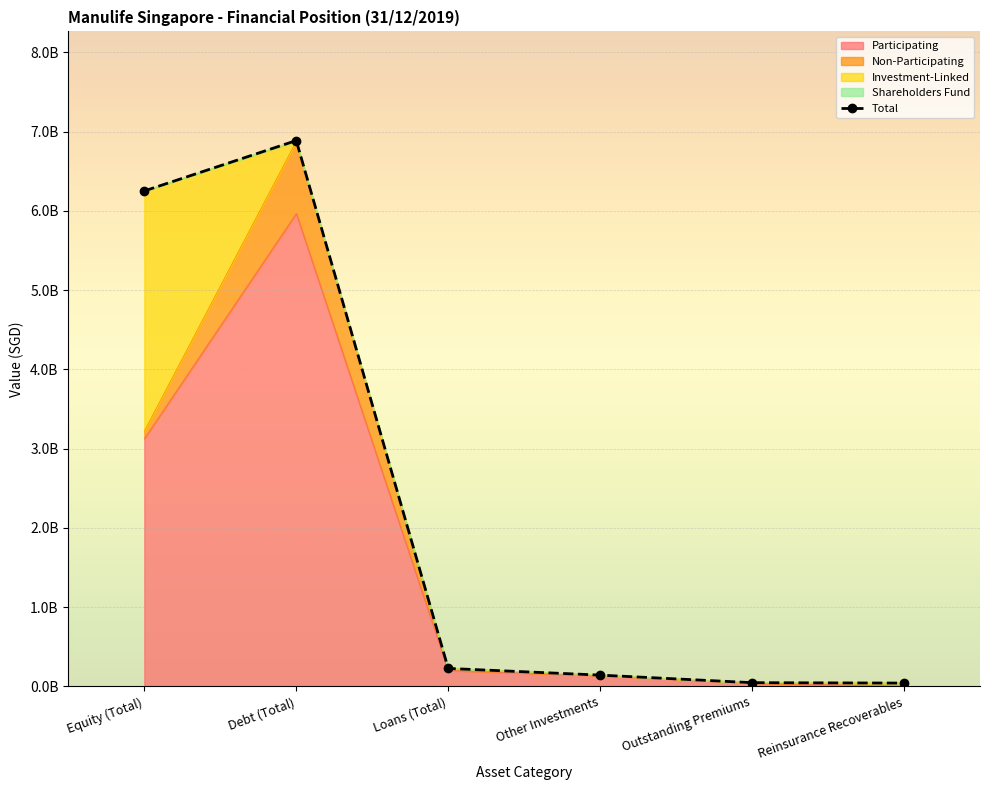

What position from the right is Reinsurance Recoverables?

1